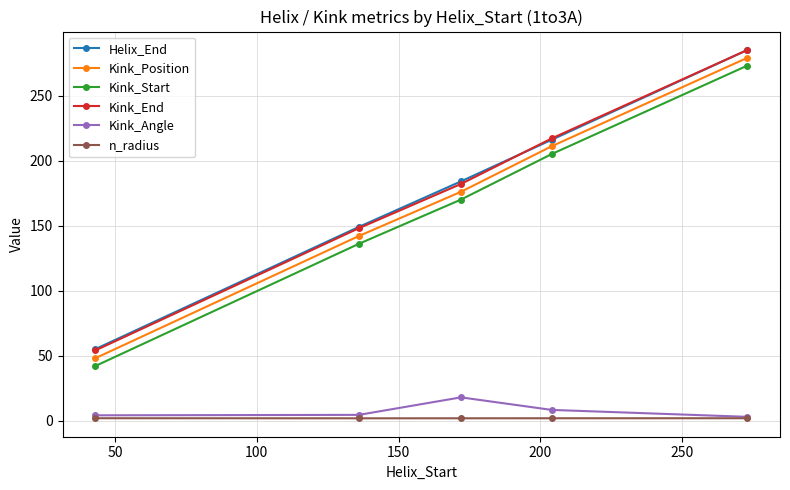

What is the minimum value for Kink_Position?

48.0